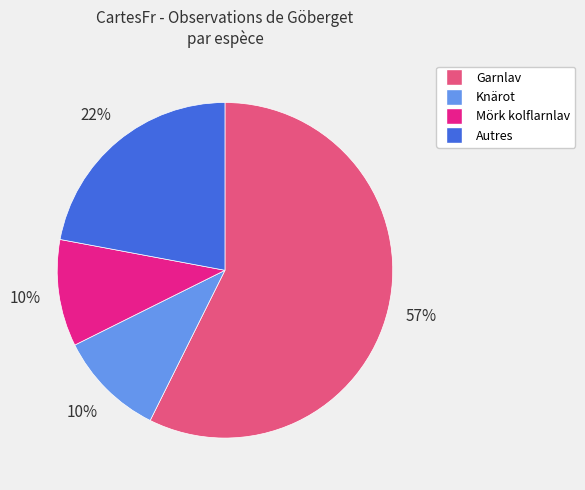

To the nearest percent, what is the difference between the largest and smallest slice percentages?

47%